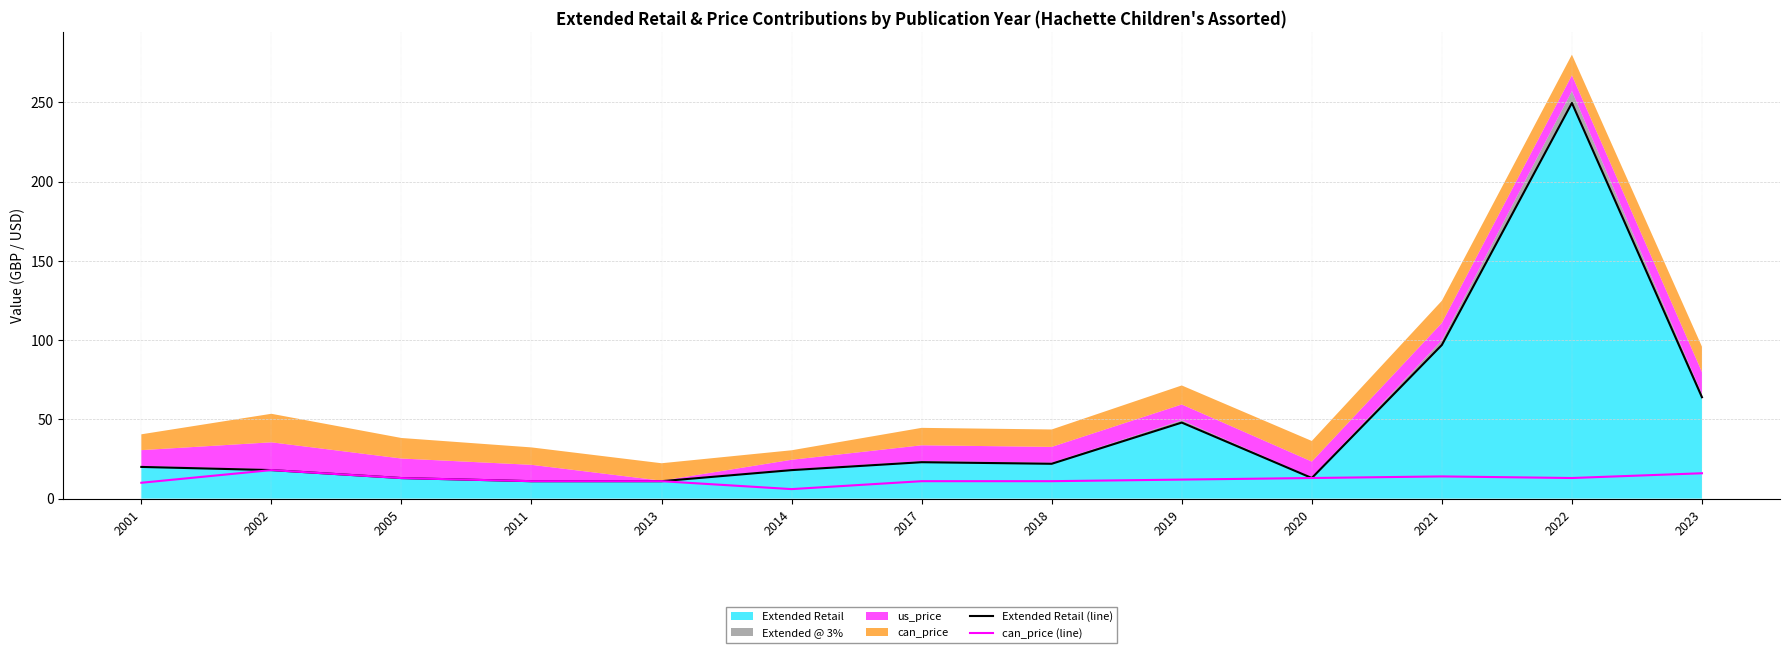

Which label corresponds to the largest value in the chart?

2022